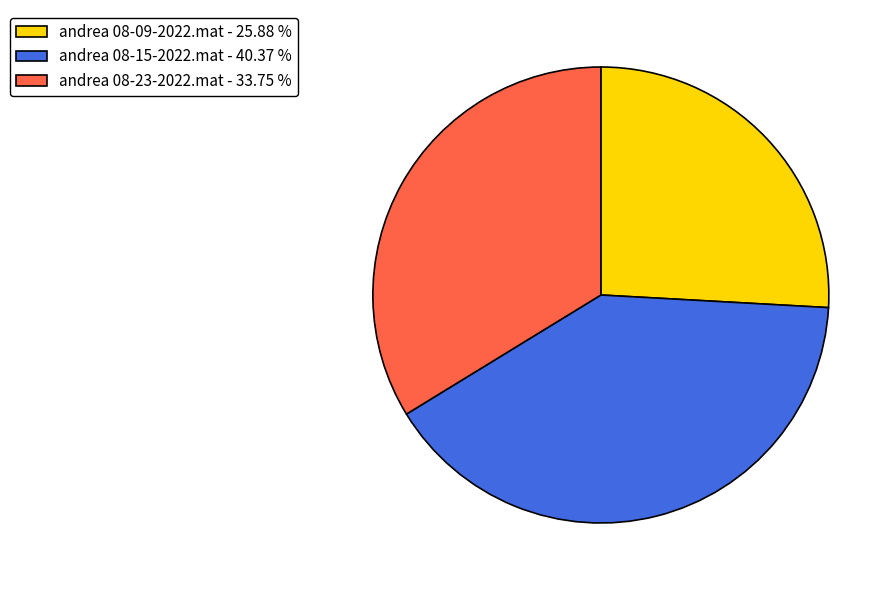

Is andrea 08-23-2022.mat - 33.75 % the majority of the pie?

No